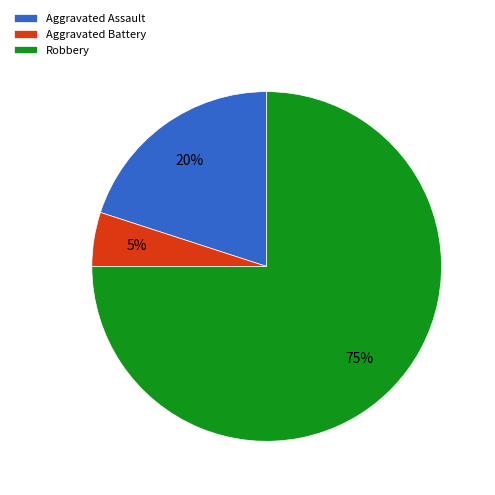

What percentage is the Aggravated Assault slice, to the nearest percent?

20%